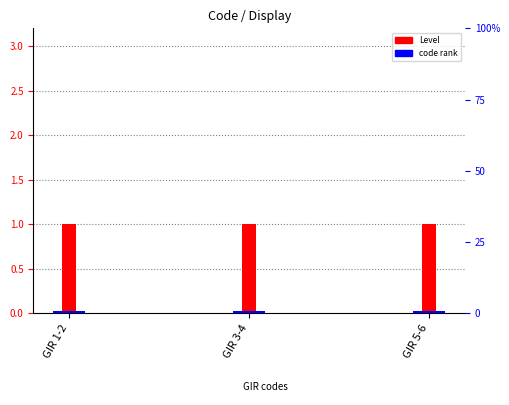

Rank the categories by Level value from highest to lowest.

GIR 1-2, GIR 3-4, GIR 5-6